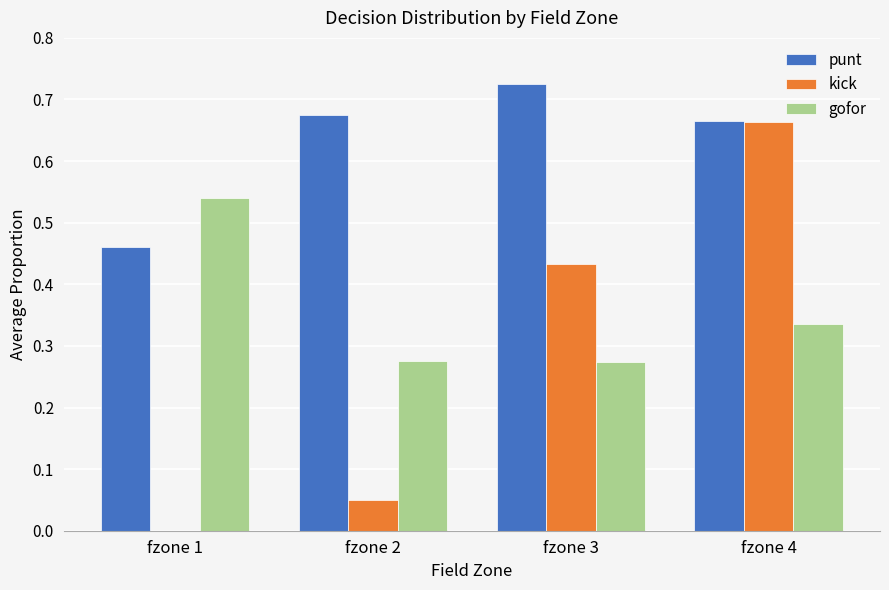

Does the chart contain stacked bars?

No